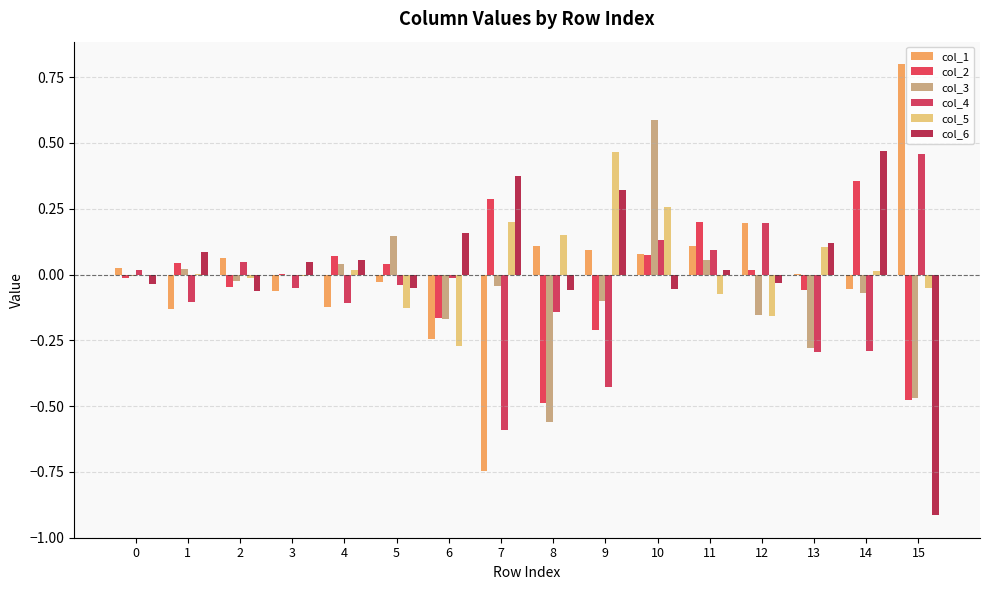

Reading right to left, what are all the values shown in this chart?

col_1: 15=0.8	14=-0.1	13=0.0	12=0.2	11=0.1	10=0.1	9=0.1	8=0.1	7=-0.7	6=-0.2	5=-0.0	4=-0.1	3=-0.1	2=0.1	1=-0.1	0=0.0
col_2: 15=-0.5	14=0.4	13=-0.1	12=0.0	11=0.2	10=0.1	9=-0.2	8=-0.5	7=0.3	6=-0.2	5=0.0	4=0.1	3=0.0	2=-0.0	1=0.0	0=-0.0
col_3: 15=-0.5	14=-0.1	13=-0.3	12=-0.2	11=0.1	10=0.6	9=-0.1	8=-0.6	7=-0.0	6=-0.2	5=0.1	4=0.0	3=-0.0	2=-0.0	1=0.0	0=-0.0
col_4: 15=0.5	14=-0.3	13=-0.3	12=0.2	11=0.1	10=0.1	9=-0.4	8=-0.1	7=-0.6	6=-0.0	5=-0.0	4=-0.1	3=-0.1	2=0.0	1=-0.1	0=0.0
col_5: 15=-0.1	14=0.0	13=0.1	12=-0.2	11=-0.1	10=0.3	9=0.5	8=0.2	7=0.2	6=-0.3	5=-0.1	4=0.0	3=-0.0	2=-0.0	1=0.0	0=-0.0
col_6: 15=-0.9	14=0.5	13=0.1	12=-0.0	11=0.0	10=-0.1	9=0.3	8=-0.1	7=0.4	6=0.2	5=-0.1	4=0.1	3=0.0	2=-0.1	1=0.1	0=-0.0